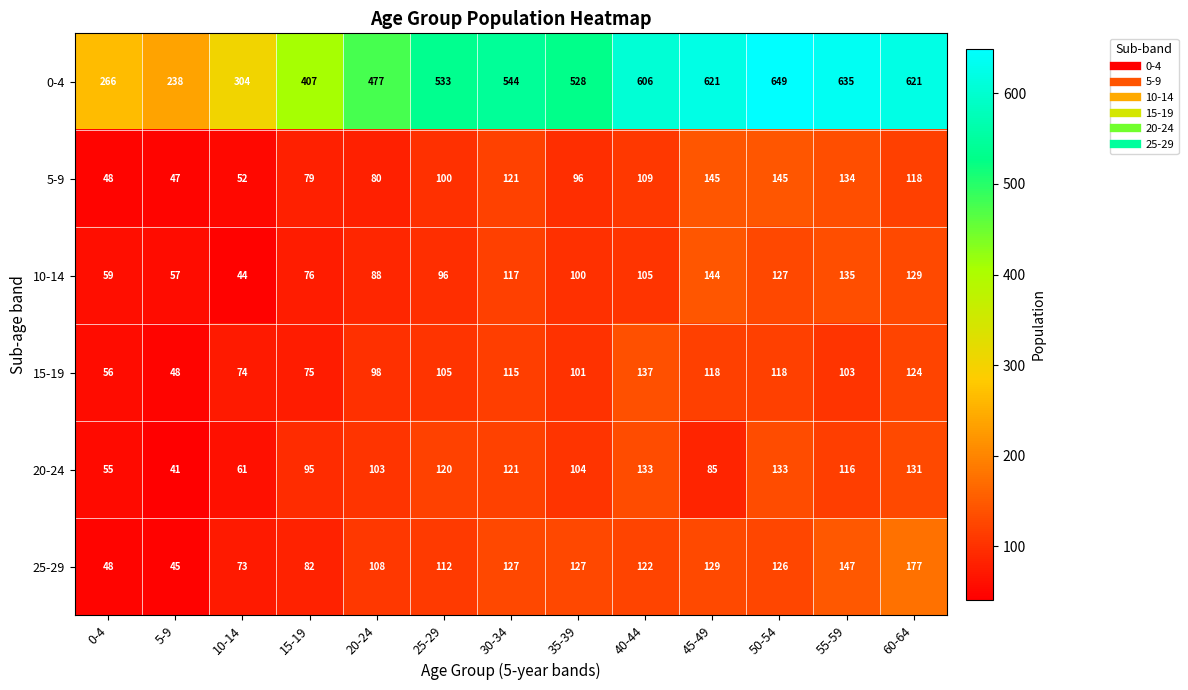

Which category has the lowest value across all series?

5-9